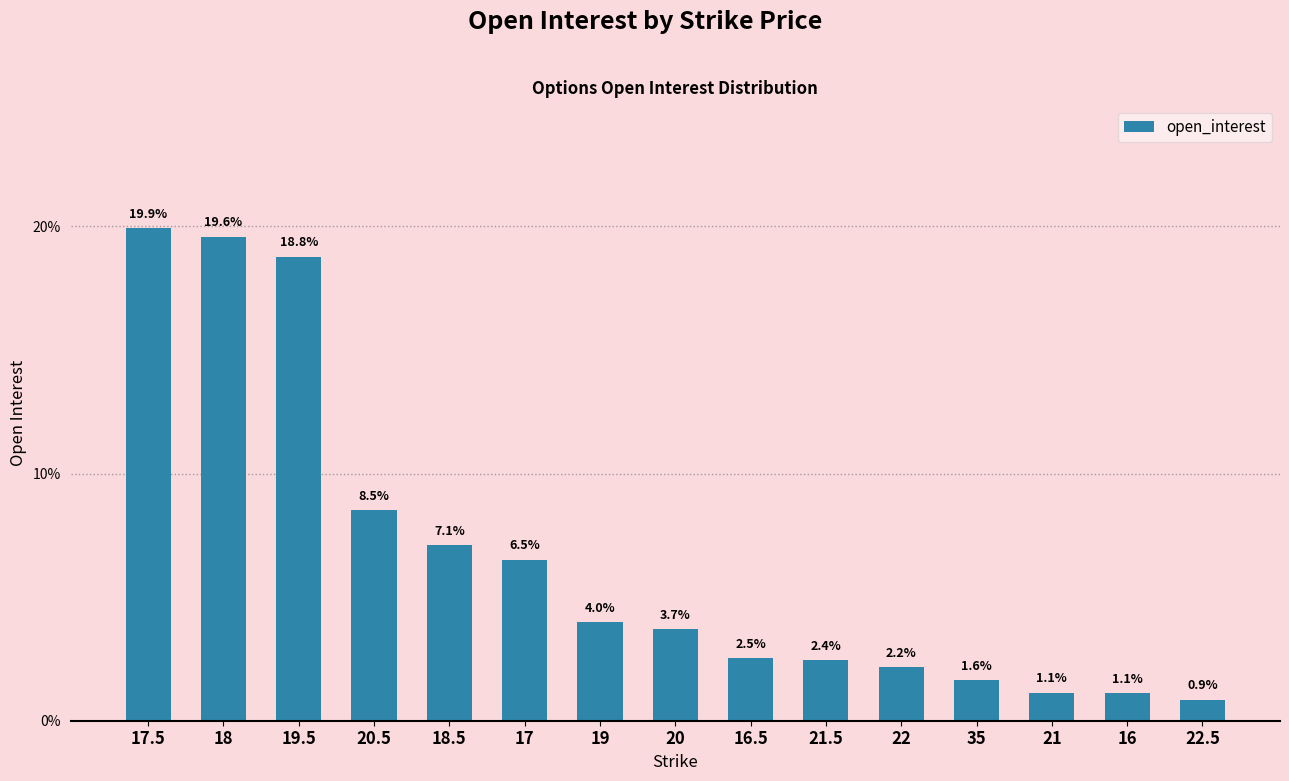

What position from the left is 35?

12